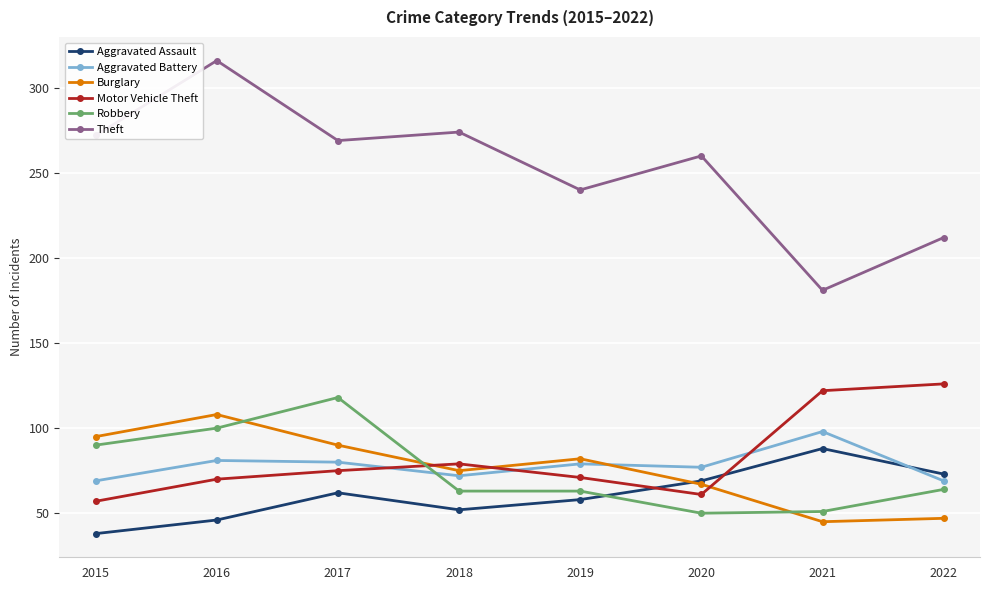

What value does the Robbery series have at 2019, to the nearest 10?

60